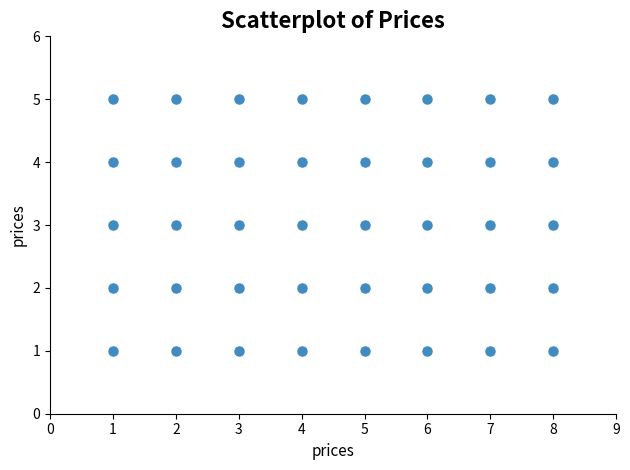

What is the range of X values (max minus min)?

7